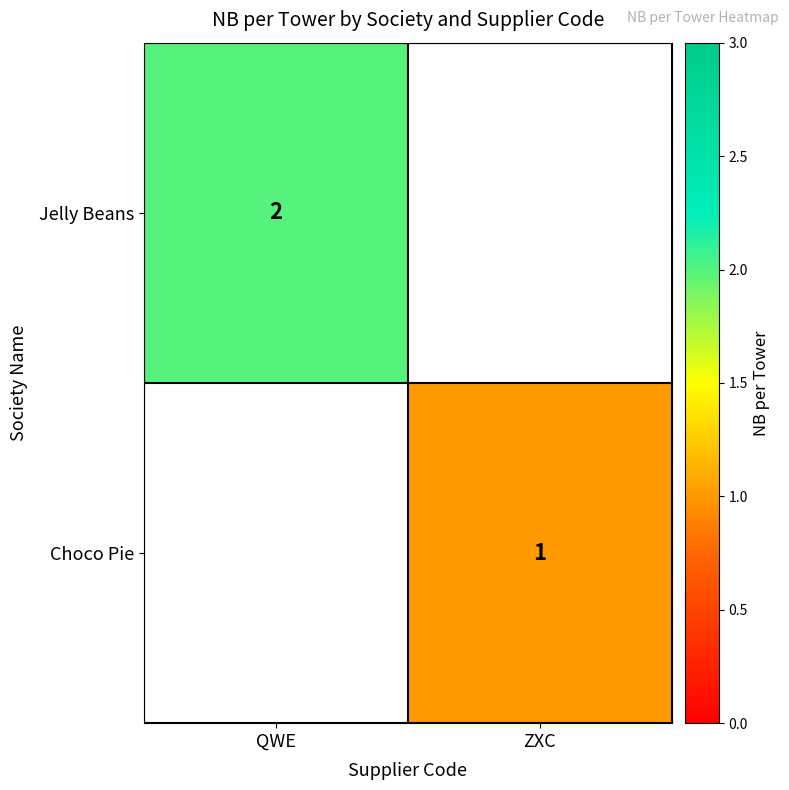

Between QWE and ZXC, which is larger?

ZXC